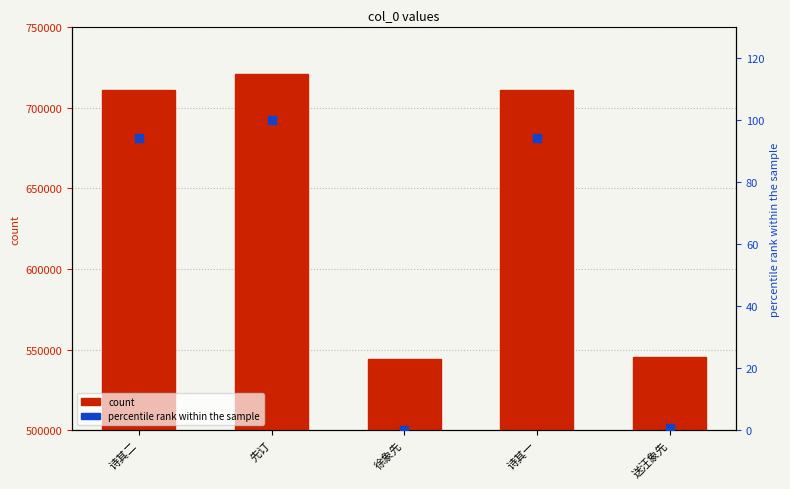

Is the value of percentile rank at 徐象先 greater than the value of col_0 at 徐象先?

No